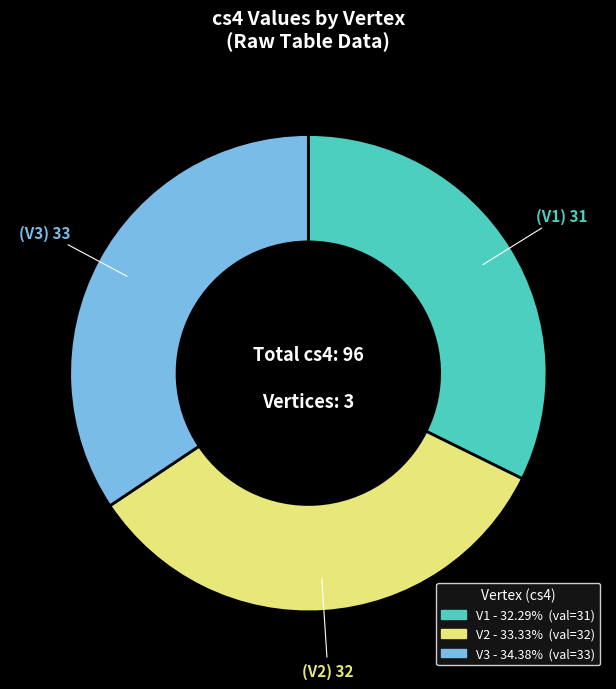

What is the largest slice in the pie chart?

V3